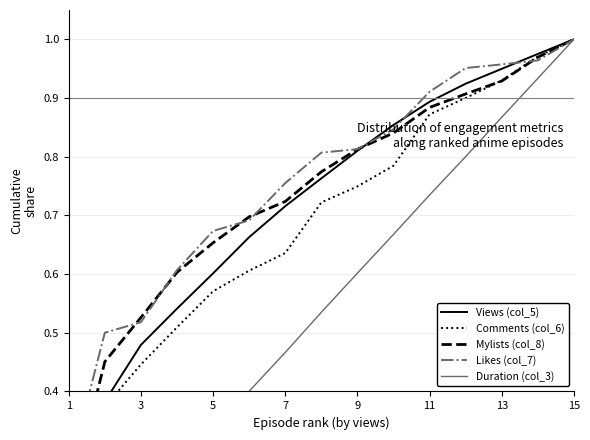

Reading left to right, list all the values displayed in this chart.

Views (col_5): 0.2	0.4	0.5	0.5	0.6	0.7	0.7	0.8	0.8	0.9	0.9	0.9	0.9	1.0	1.0
Comments (col_6): 0.1	0.4	0.4	0.5	0.6	0.6	0.6	0.7	0.7	0.8	0.9	0.9	0.9	1.0	1.0
Mylists (col_8): 0.2	0.5	0.5	0.6	0.7	0.7	0.7	0.8	0.8	0.8	0.9	0.9	0.9	1.0	1.0
Likes (col_7): 0.3	0.5	0.5	0.6	0.7	0.7	0.8	0.8	0.8	0.8	0.9	1.0	1.0	1.0	1.0
Duration (col_3): 0.1	0.1	0.2	0.3	0.3	0.4	0.5	0.5	0.6	0.7	0.7	0.8	0.9	0.9	1.0